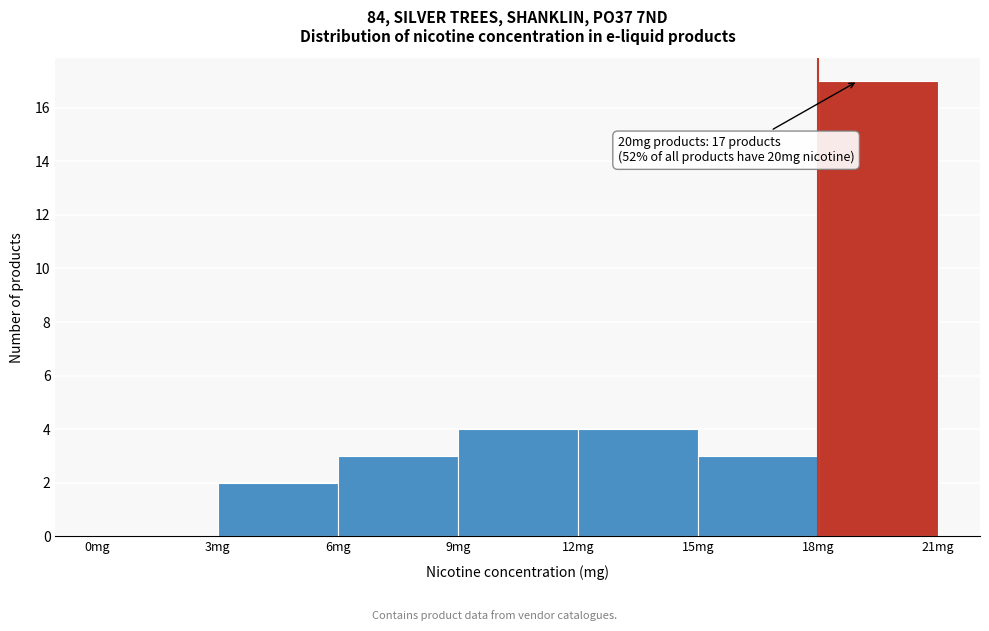

Which range on the x-axis has the tallest bar?

18 to 21